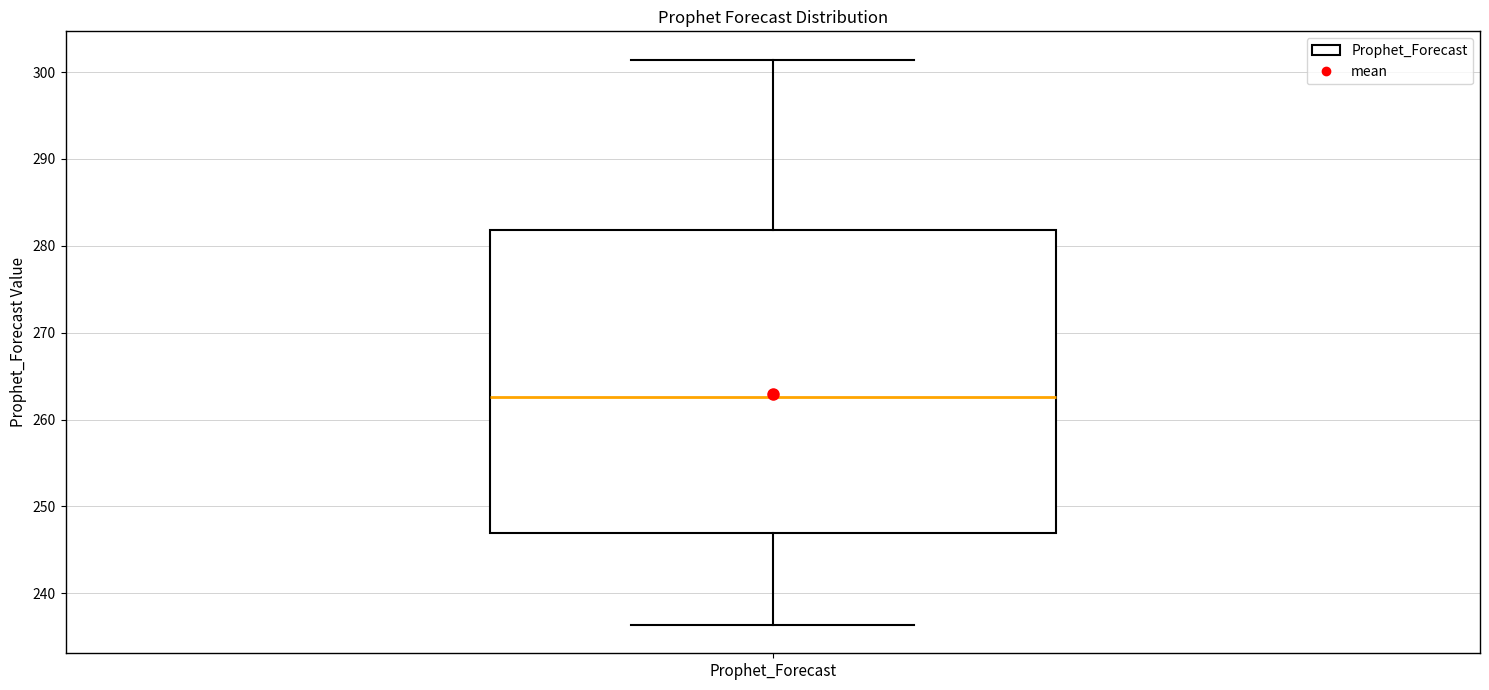

Where is the lower edge of the box for Prophet_Forecast on the y-axis? The values are not printed on the chart, so give them approximately, as read against the axis.

247